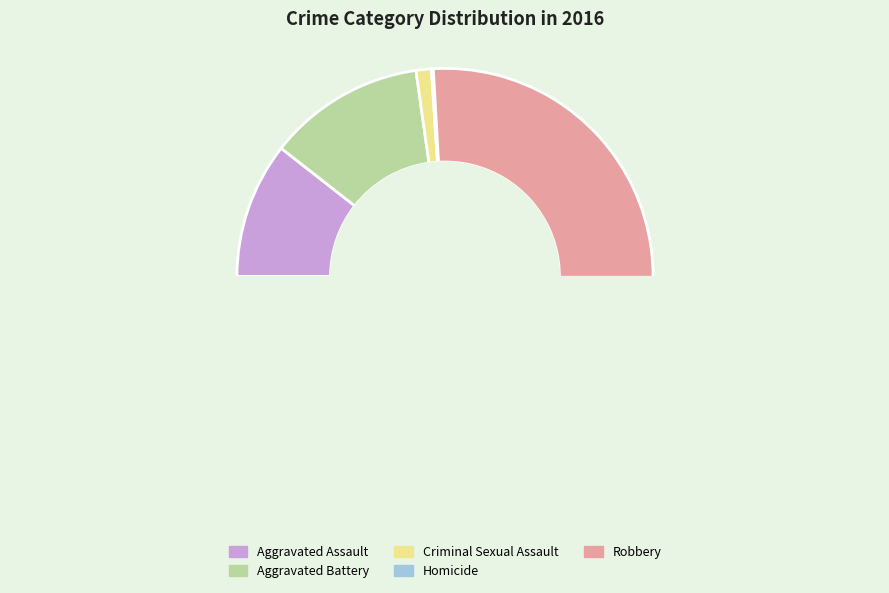

Rank the categories by value from highest to lowest.

Robbery, Aggravated Battery, Aggravated Assault, Criminal Sexual Assault, Homicide